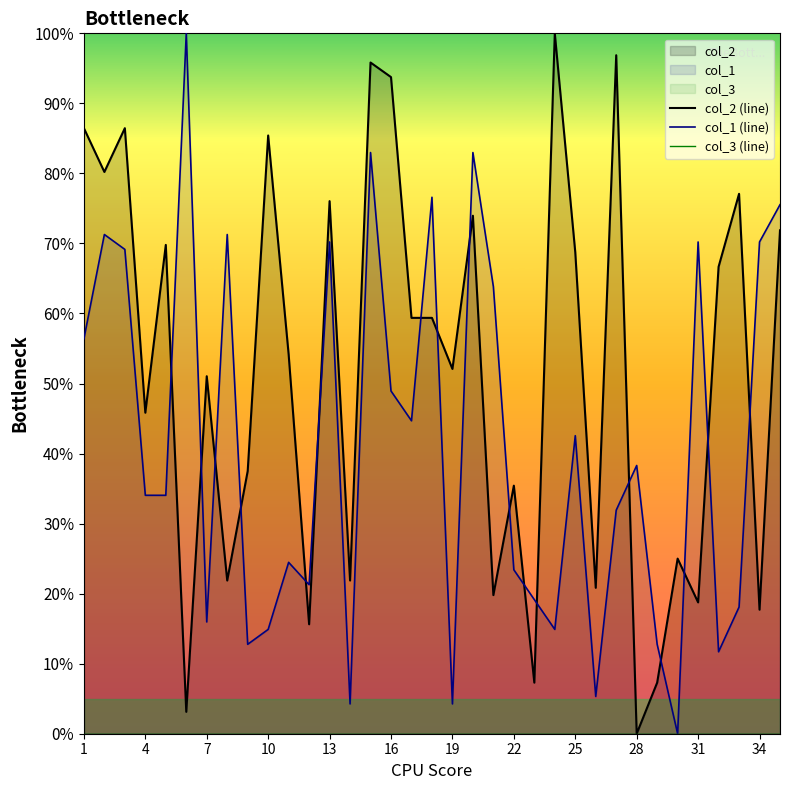

What is the difference between the second highest and second lowest values in the col_1 (line) series?

78.7